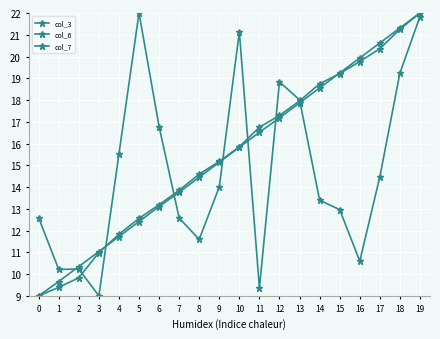

Is this an area chart (filled region under the line)?

No